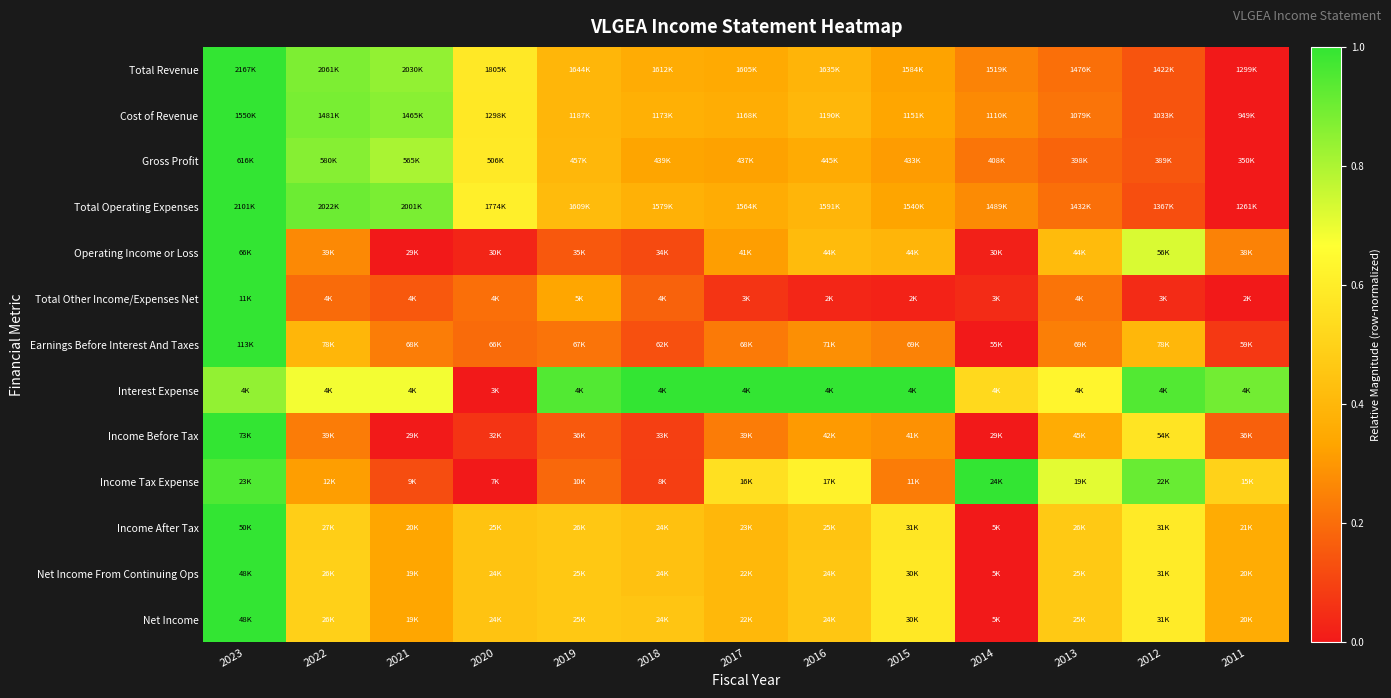

Reading left to right, what are all the values shown in this chart?

Total Revenue: 2023=1.0	2022=0.9	2021=0.8	2020=0.6	2019=0.4	2018=0.4	2017=0.4	2016=0.4	2015=0.3	2014=0.3	2013=0.2	2012=0.1	2011=0.0
Cost of Revenue: 2023=1.0	2022=0.9	2021=0.9	2020=0.6	2019=0.4	2018=0.4	2017=0.4	2016=0.4	2015=0.3	2014=0.3	2013=0.2	2012=0.1	2011=0.0
Gross Profit: 2023=1.0	2022=0.9	2021=0.8	2020=0.6	2019=0.4	2018=0.3	2017=0.3	2016=0.4	2015=0.3	2014=0.2	2013=0.2	2012=0.1	2011=0.0
Total Operating Expenses: 2023=1.0	2022=0.9	2021=0.9	2020=0.6	2019=0.4	2018=0.4	2017=0.4	2016=0.4	2015=0.3	2014=0.3	2013=0.2	2012=0.1	2011=0.0
Operating Income or Loss: 2023=1.0	2022=0.3	2021=0.0	2020=0.0	2019=0.2	2018=0.1	2017=0.3	2016=0.4	2015=0.4	2014=0.0	2013=0.4	2012=0.7	2011=0.3
Total Other Income/Expenses Net: 2023=1.0	2022=0.2	2021=0.2	2020=0.2	2019=0.3	2018=0.2	2017=0.1	2016=0.0	2015=0.0	2014=0.0	2013=0.2	2012=0.0	2011=0.0
Earnings Before Interest And Taxes: 2023=1.0	2022=0.4	2021=0.2	2020=0.2	2019=0.2	2018=0.1	2017=0.2	2016=0.3	2015=0.3	2014=0.0	2013=0.2	2012=0.4	2011=0.1
Interest Expense: 2023=0.8	2022=0.7	2021=0.7	2020=0.0	2019=0.9	2018=1.0	2017=1.0	2016=1.0	2015=1.0	2014=0.5	2013=0.6	2012=0.9	2011=0.9
Income Before Tax: 2023=1.0	2022=0.2	2021=0.0	2020=0.1	2019=0.2	2018=0.1	2017=0.2	2016=0.3	2015=0.3	2014=0.0	2013=0.4	2012=0.6	2011=0.2
Income Tax Expense: 2023=1.0	2022=0.3	2021=0.1	2020=0.0	2019=0.2	2018=0.1	2017=0.6	2016=0.6	2015=0.2	2014=1.0	2013=0.7	2012=0.9	2011=0.5
Income After Tax: 2023=1.0	2022=0.5	2021=0.3	2020=0.4	2019=0.5	2018=0.4	2017=0.4	2016=0.4	2015=0.6	2014=0.0	2013=0.5	2012=0.6	2011=0.4
Net Income From Continuing Ops: 2023=1.0	2022=0.5	2021=0.3	2020=0.4	2019=0.5	2018=0.4	2017=0.4	2016=0.5	2015=0.6	2014=0.0	2013=0.5	2012=0.6	2011=0.4
Net Income: 2023=1.0	2022=0.5	2021=0.3	2020=0.4	2019=0.5	2018=0.5	2017=0.4	2016=0.5	2015=0.6	2014=0.0	2013=0.5	2012=0.6	2011=0.4